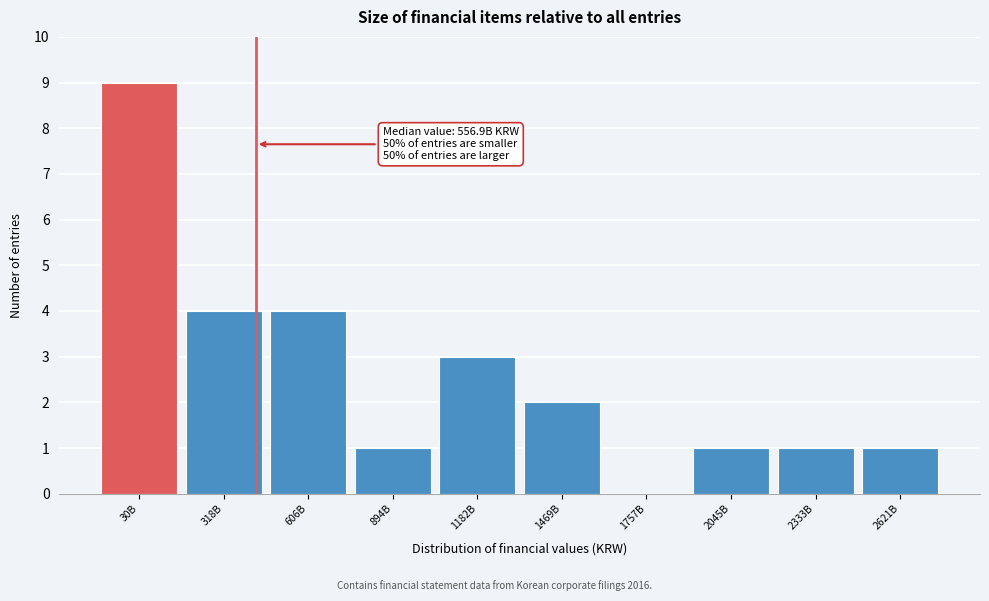

Reading left to right, list all the values displayed in this chart.

30B=9	318B=4	606B=4	894B=1	1182B=3	1469B=2	1757B=0	2045B=1	2333B=1	2621B=1